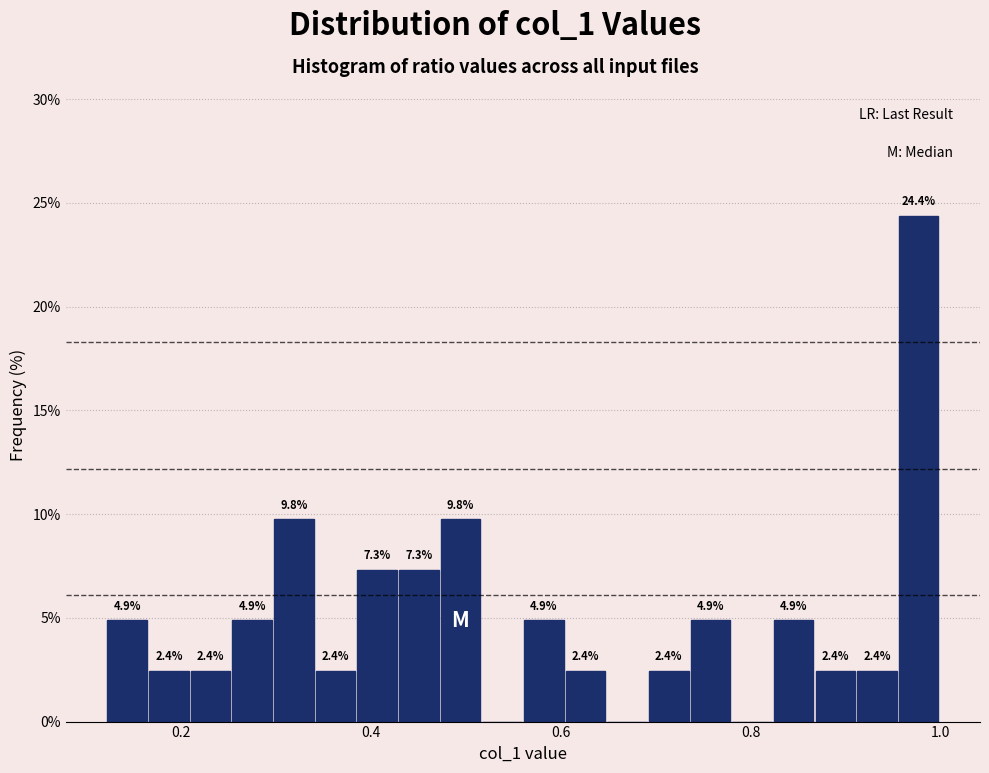

Read against the x-axis, roughly where is the centre of the tallest bar?

0.98